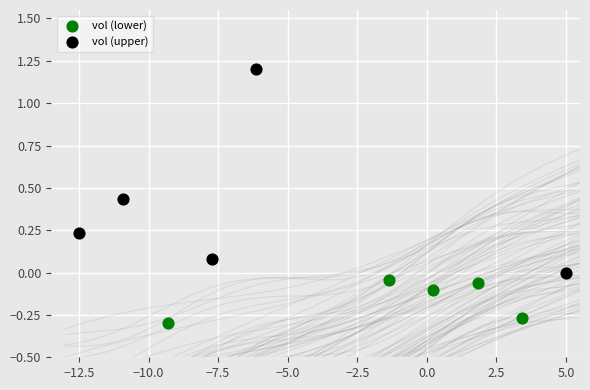

Which series contains the highest Y value?

vol (upper)